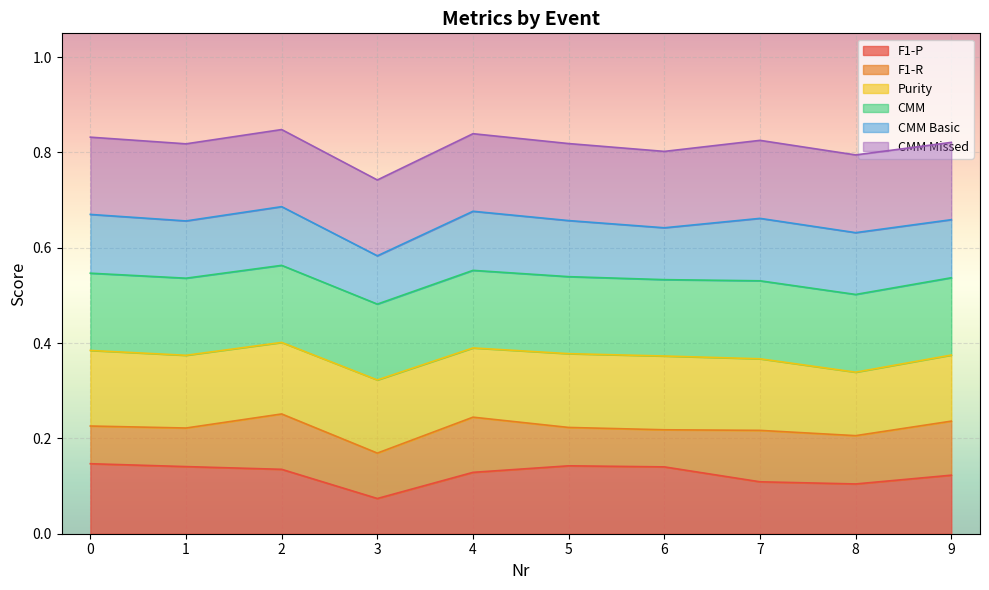

The value of F1-P at 2 is 0.2. True or false?

False